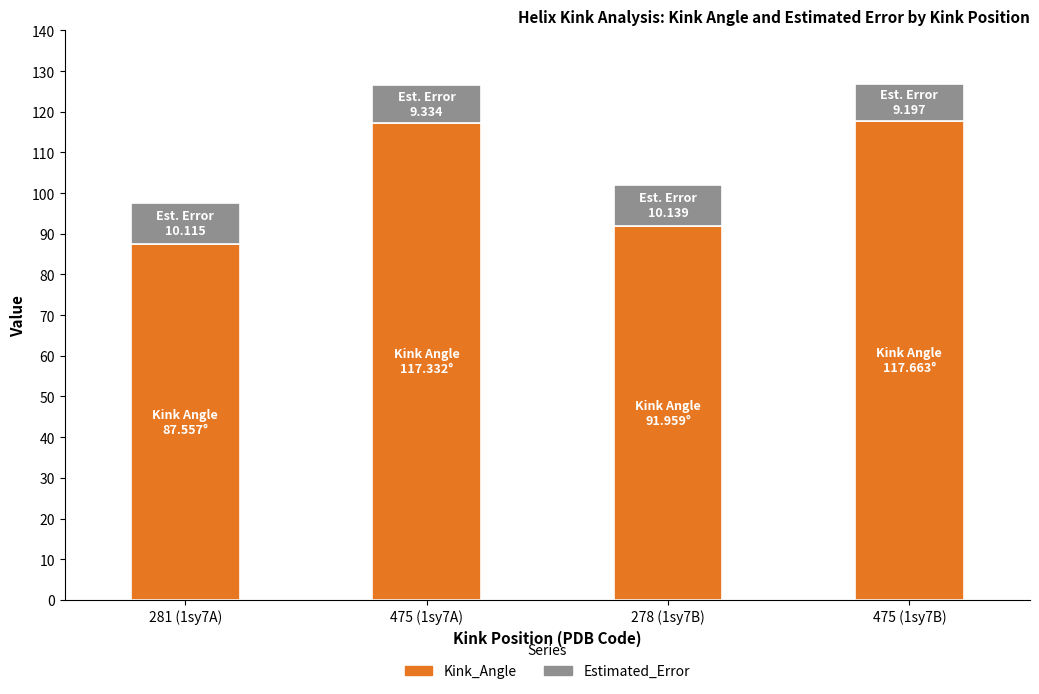

What is the maximum value for Kink_Angle?

117.7